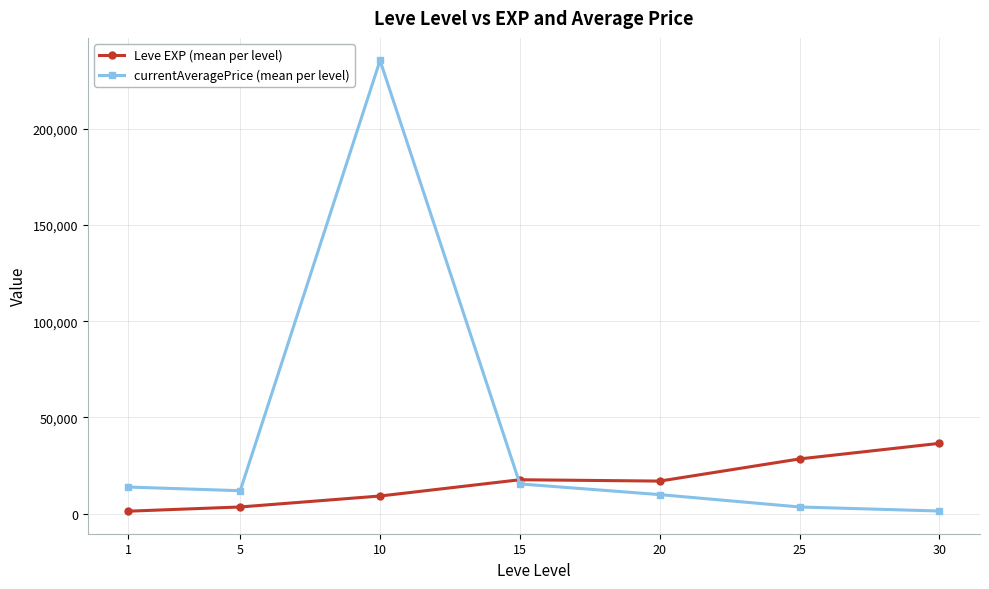

Which series has the widest spread of values?

currentAveragePrice (mean per level)